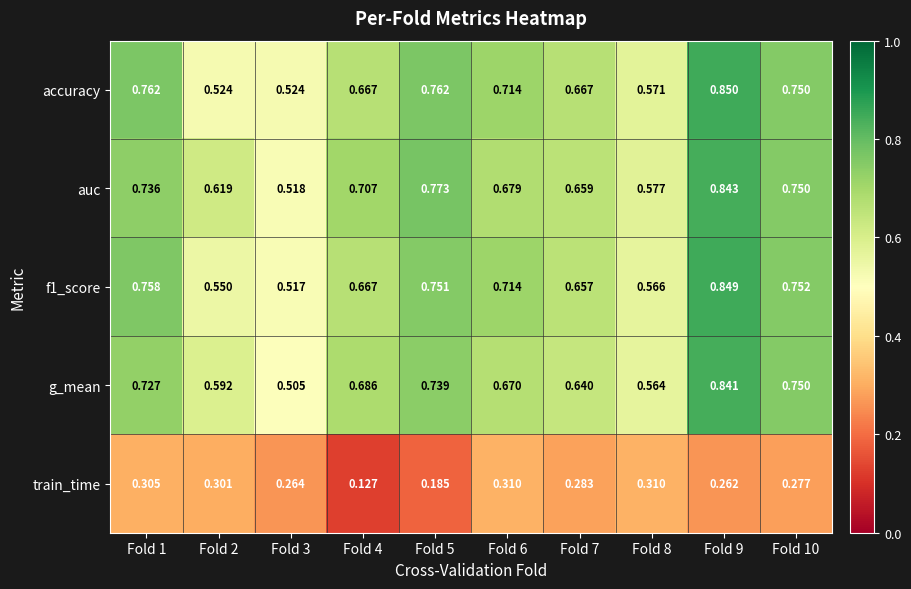

Which series has the largest total across all categories?

auc